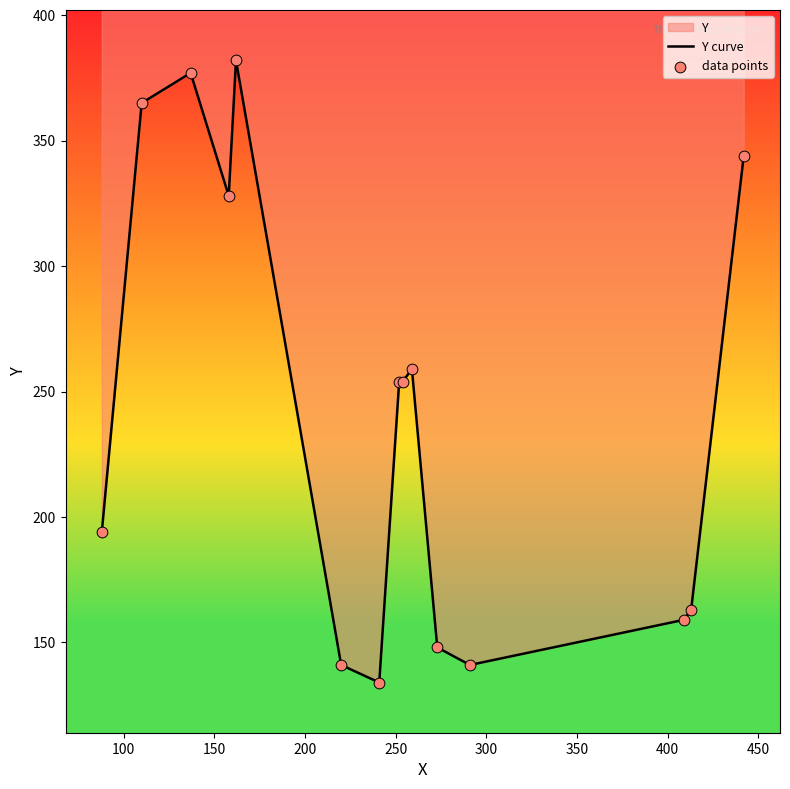

Which series contains the lowest Y value?

Y curve